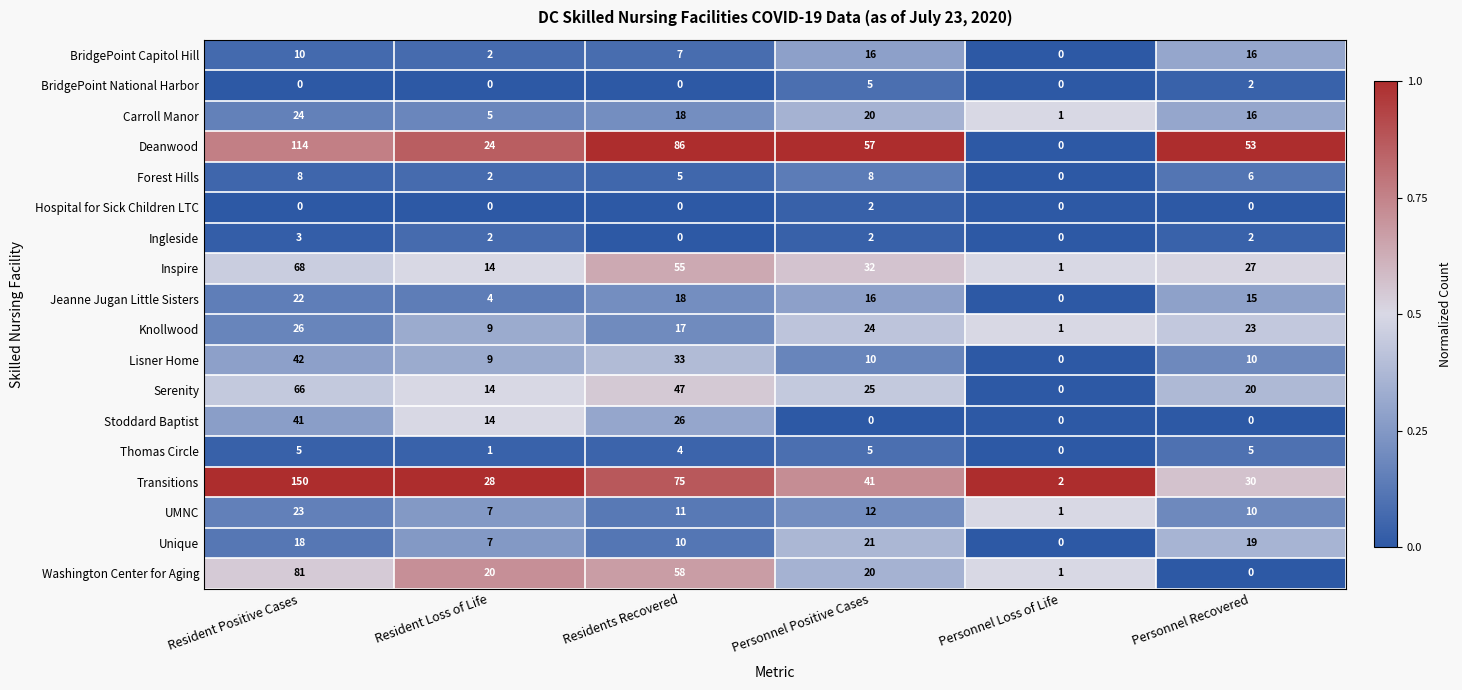

How many data points does each series have?

6